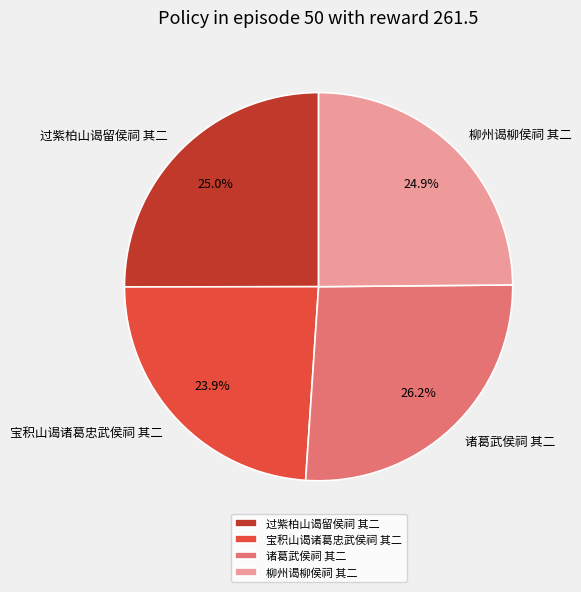

Between 宝积山谒诸葛忠武侯祠 其二 and 过紫柏山谒留侯祠 其二, which is larger?

过紫柏山谒留侯祠 其二